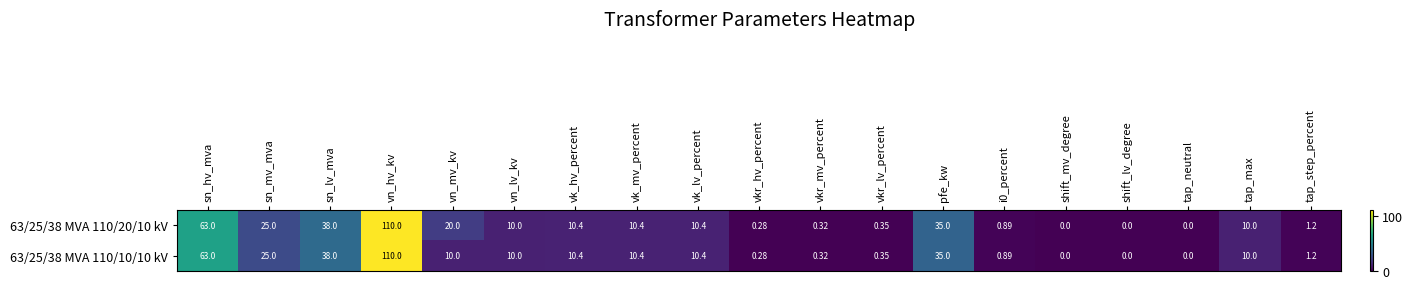

At which label is 63/25/38 MVA 110/20/10 kV closest to 55?

sn_hv_mva